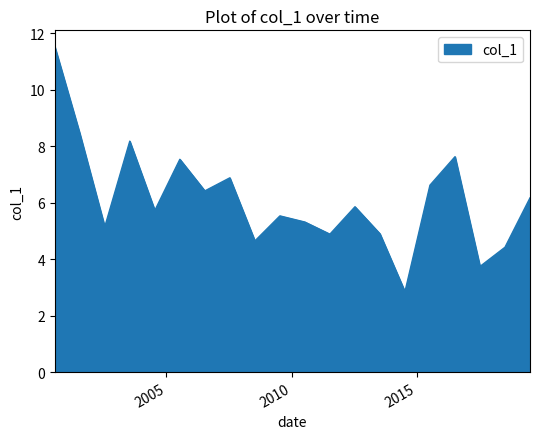

How many lines are shown in the chart?

1